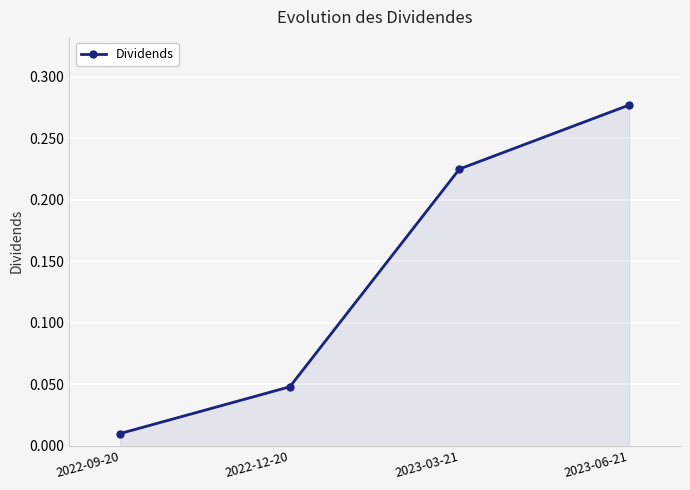

What is the sum of all values?

0.6